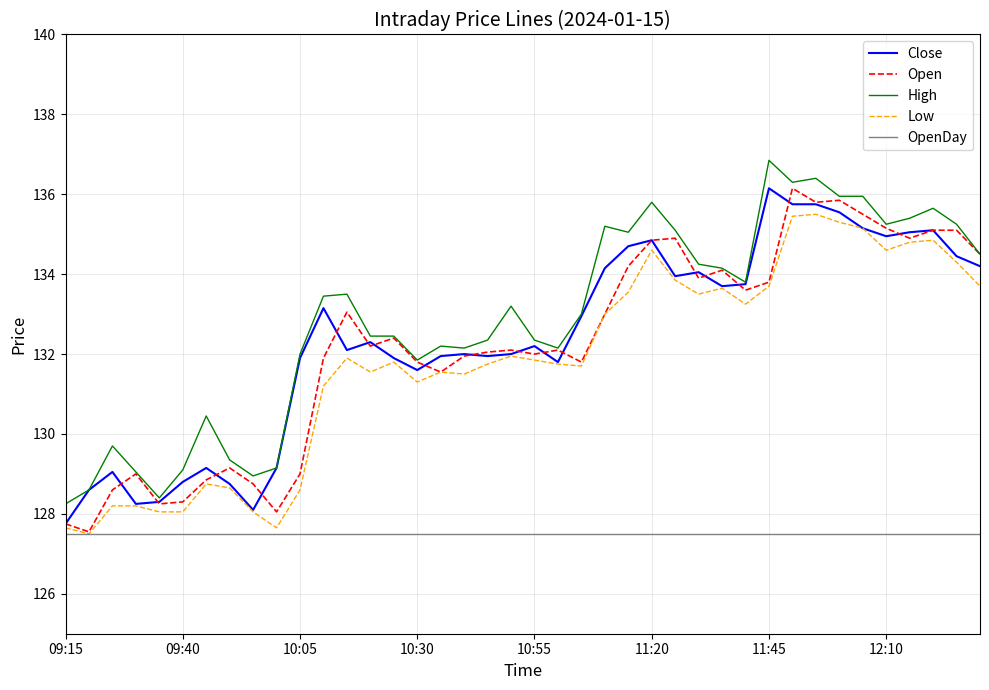

What is the highest value of the OpenDay series?

127.5